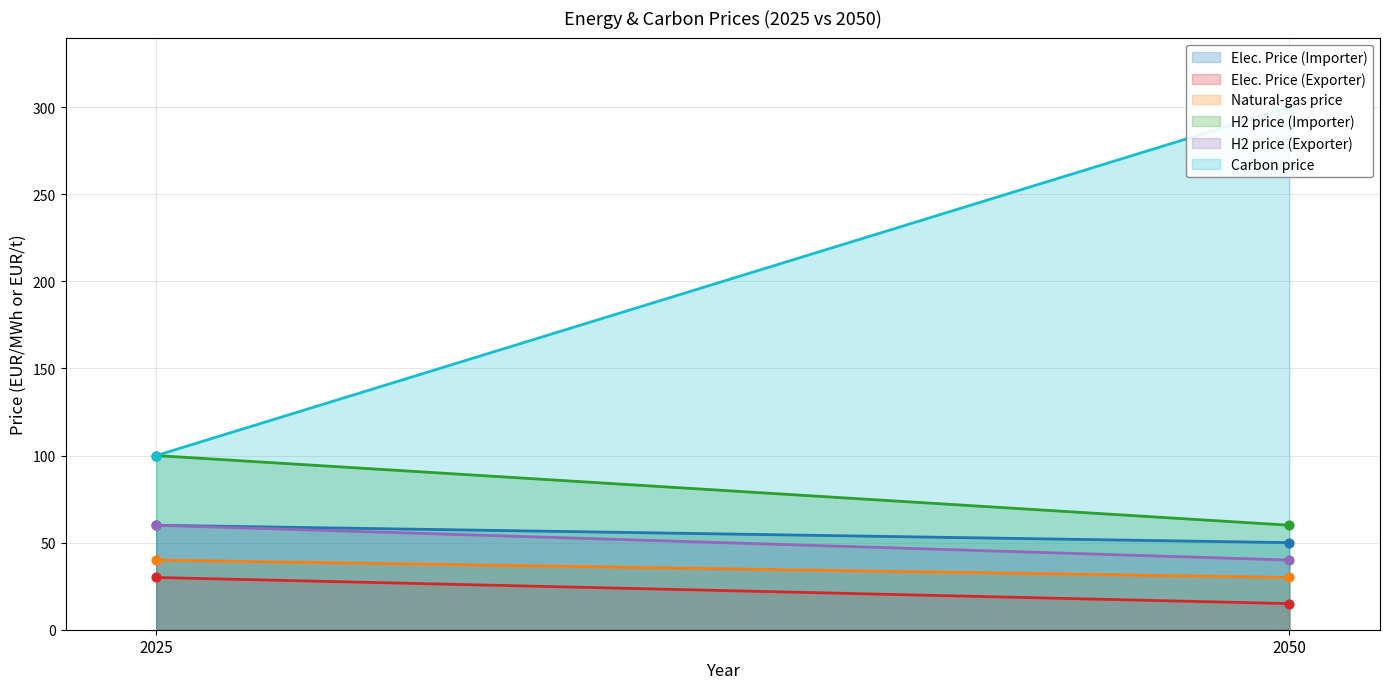

Which series contains the highest Y value?

Carbon price